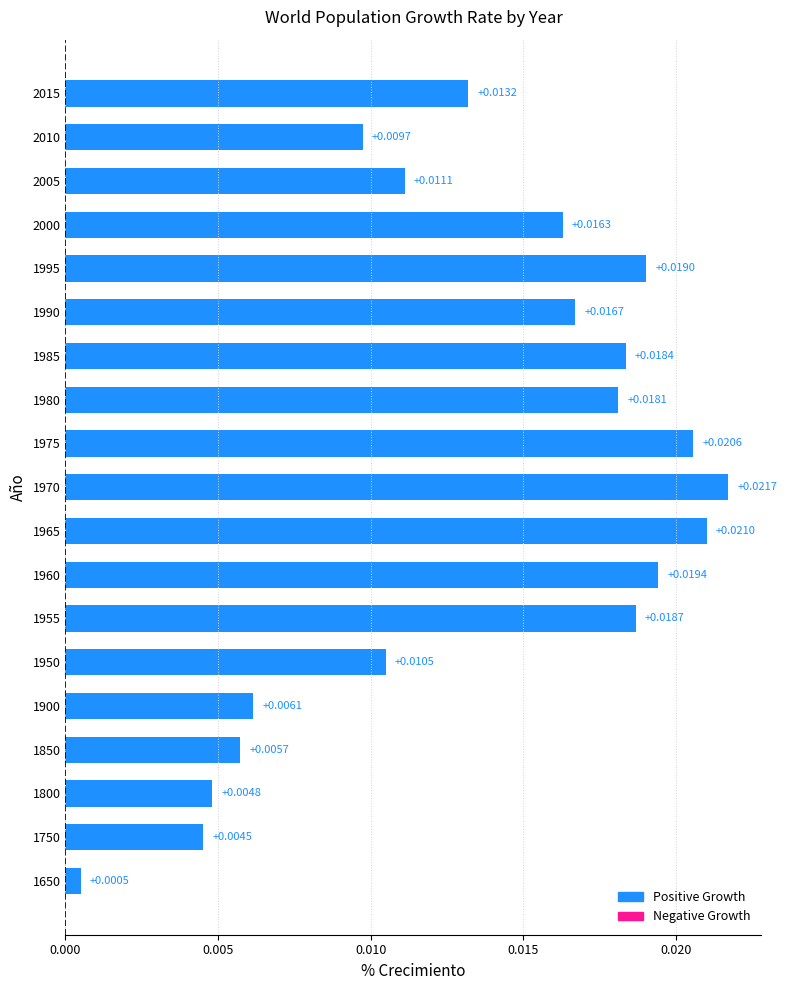

Which has a higher value, 1990 or 1985?

1985